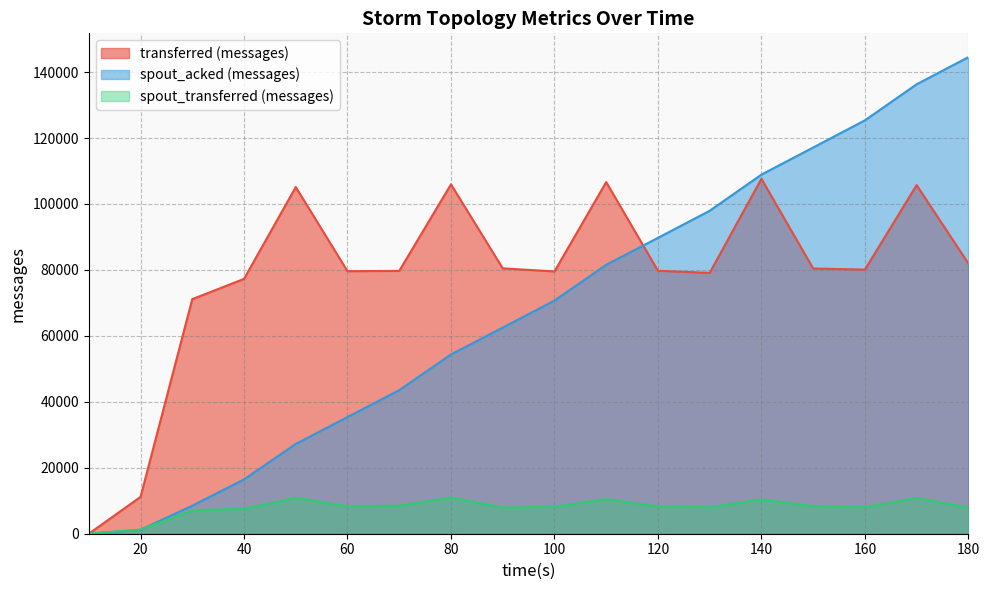

Does the chart have visible grid lines?

Yes